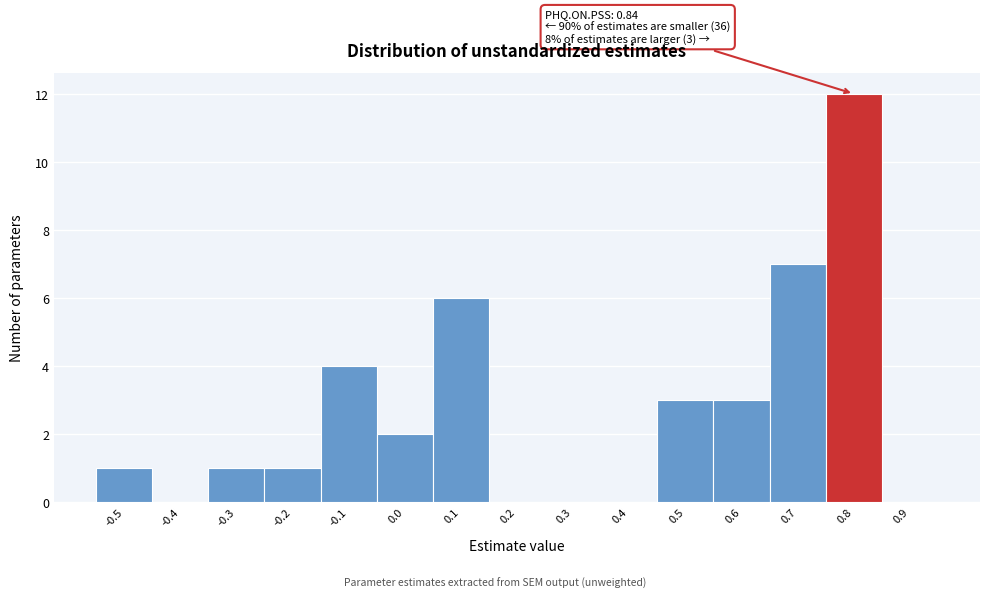

Reading right to left, transcribe all the data shown in this chart.

0.9=0	0.8=12	0.7=7	0.6=3	0.5=3	0.4=0	0.3=0	0.2=0	0.1=6	0.0=2	-0.1=4	-0.2=1	-0.3=1	-0.4=0	-0.5=1